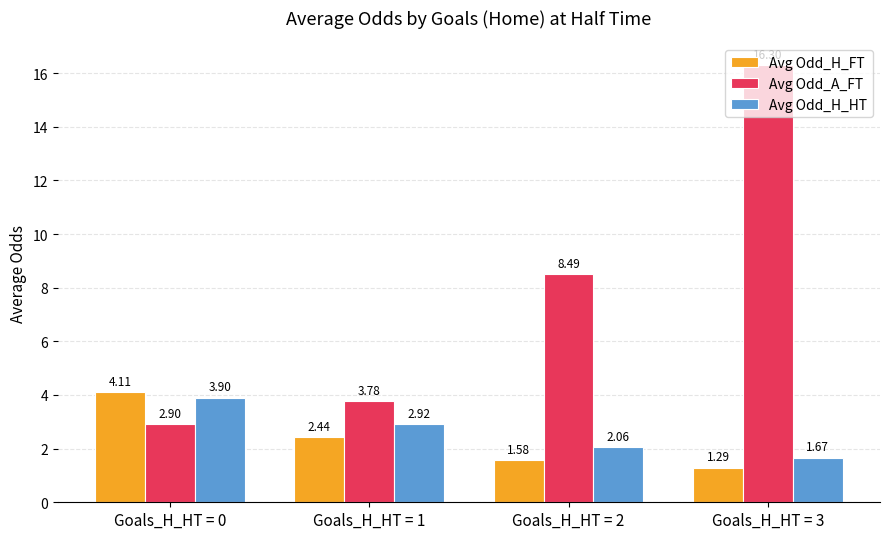

What is the sum of the Avg Odd_H_HT values at Goals_H_HT = 3 and Goals_H_HT = 2?

3.7